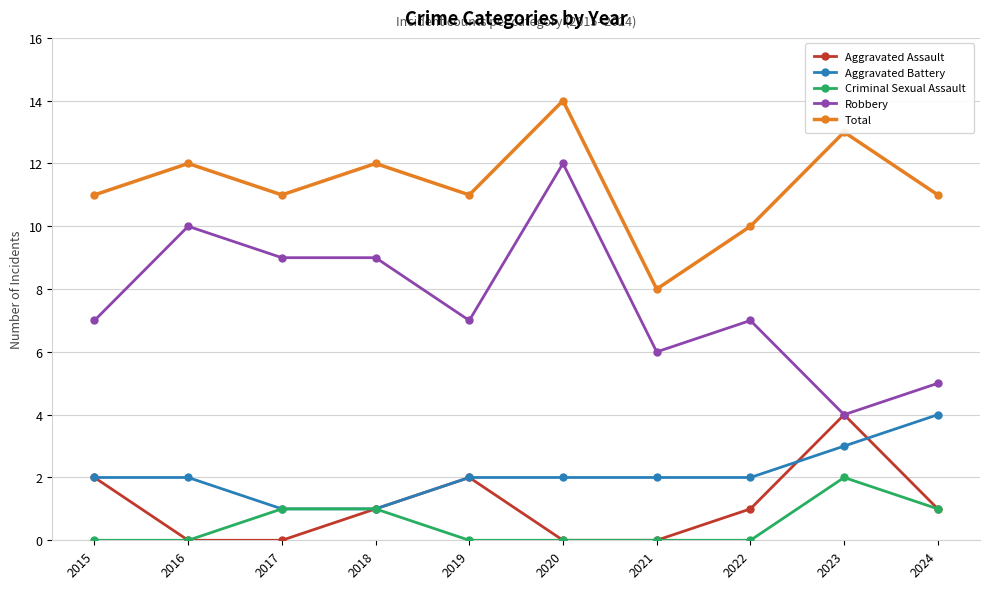

In Total, how many points are lower than both neighbors (excluding endpoints)?

3